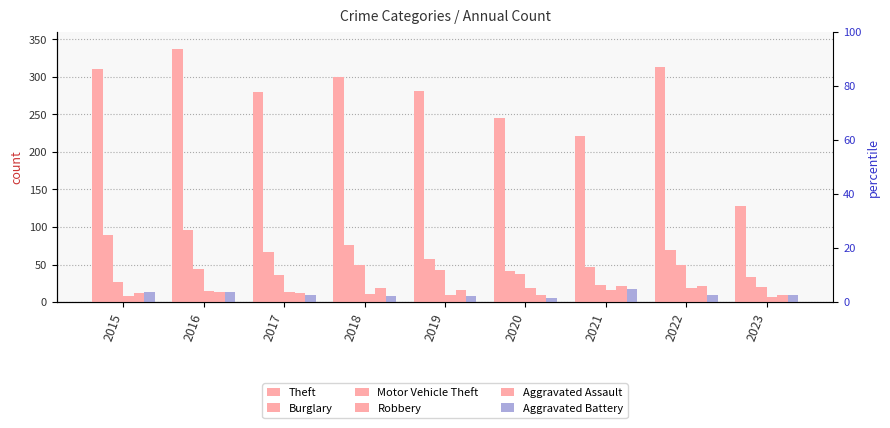

Between 2023 and 2022, which is larger?

2022